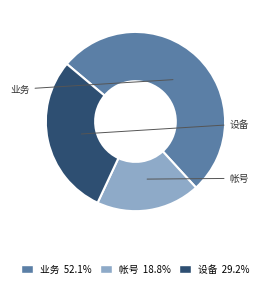

Which category accounts for the majority?

业务